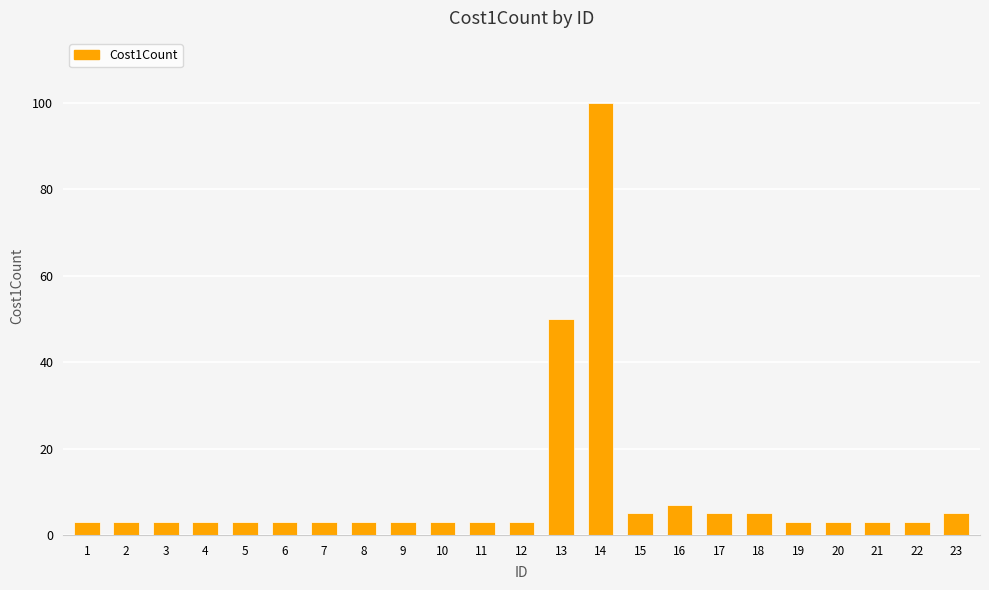

What is the ratio of the value at 4 to the value at 8?

1.0